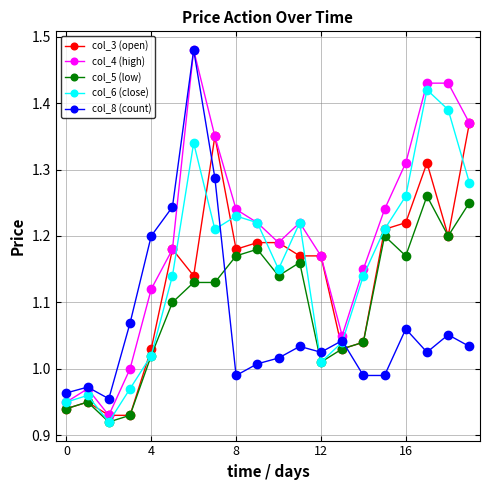

Which series has the widest spread of values?

col_4 (high)